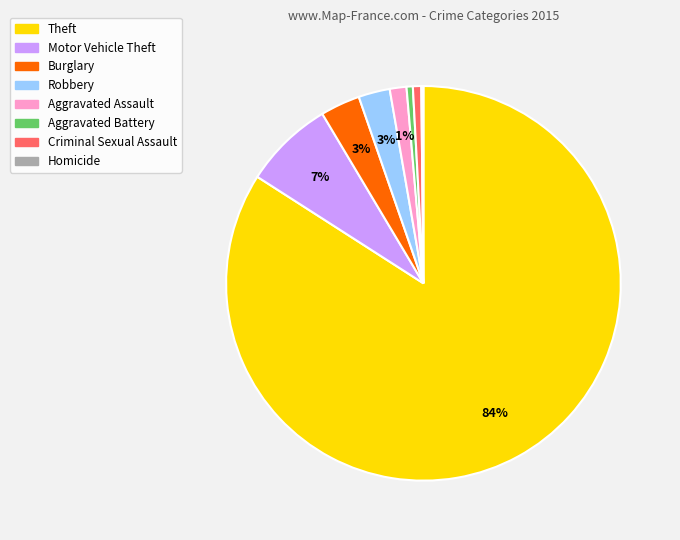

To the nearest percent, what is the difference between the largest and smallest slice percentages?

84%